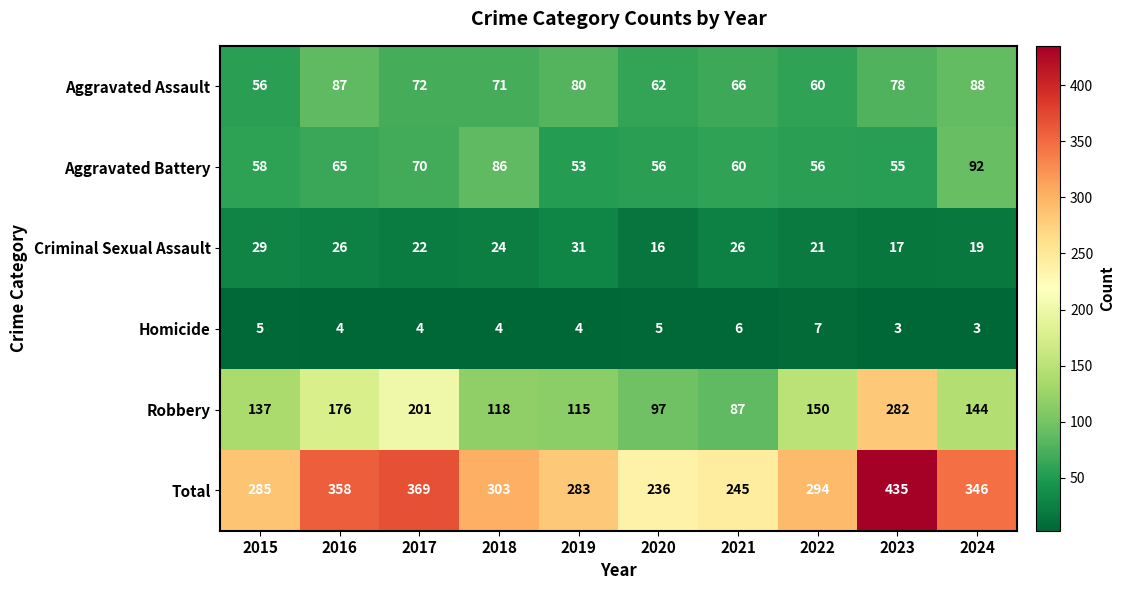

Between 2020 and 2022, which series saw the biggest shift?

Total